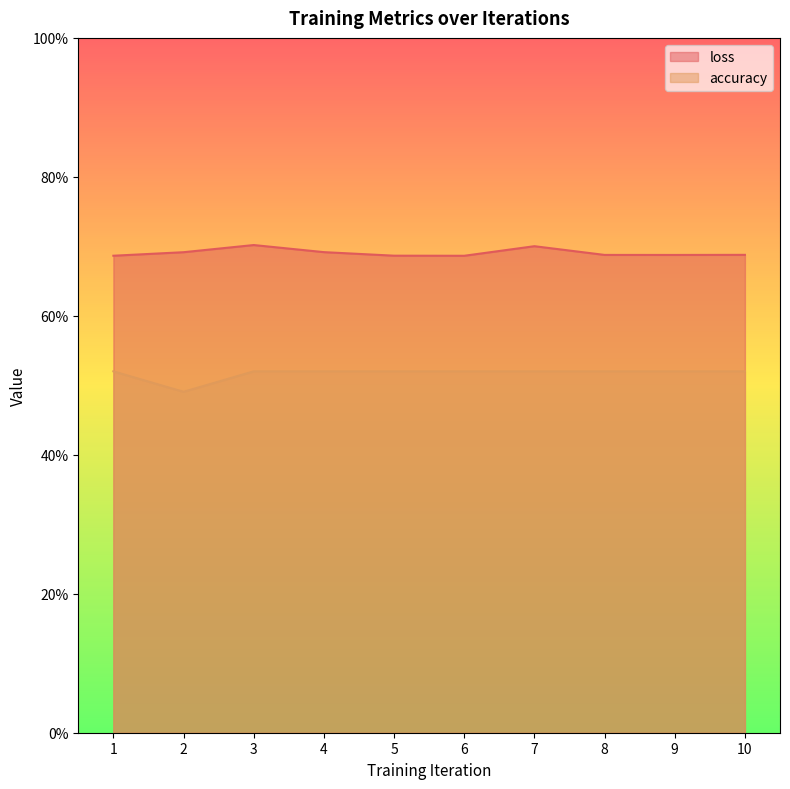

Rank the series by their maximum value, from highest to lowest.

loss, accuracy